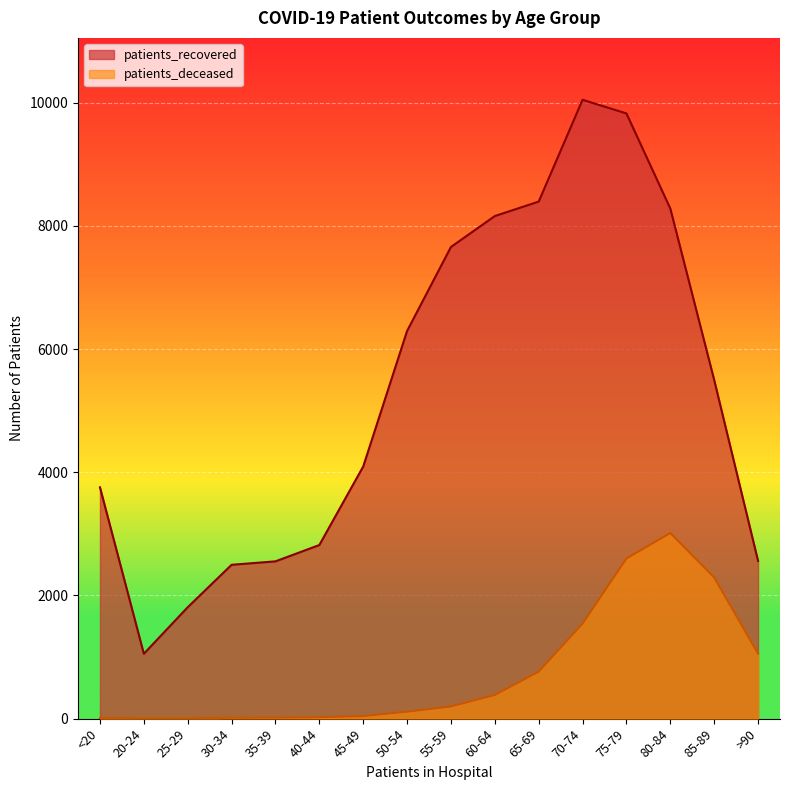

What position from the left is <20?

1